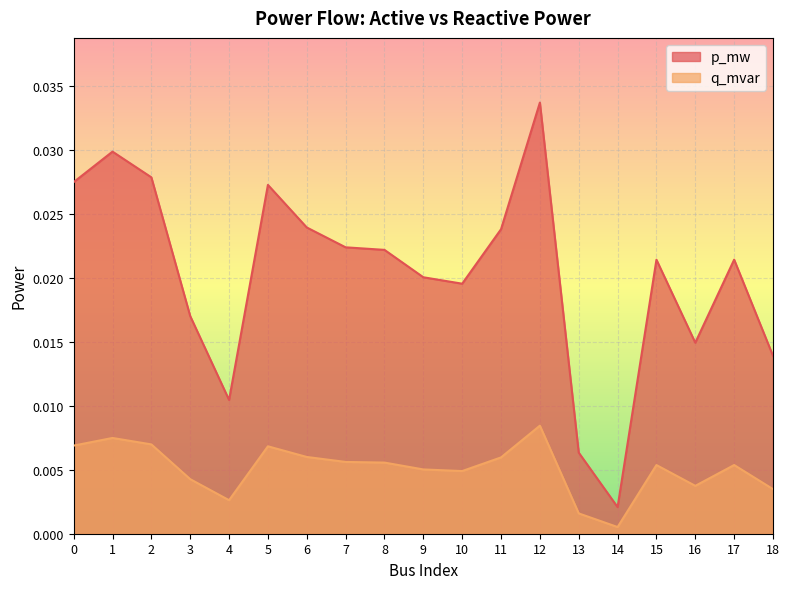

True or false: p_mw and q_mvar cross at least once.

False